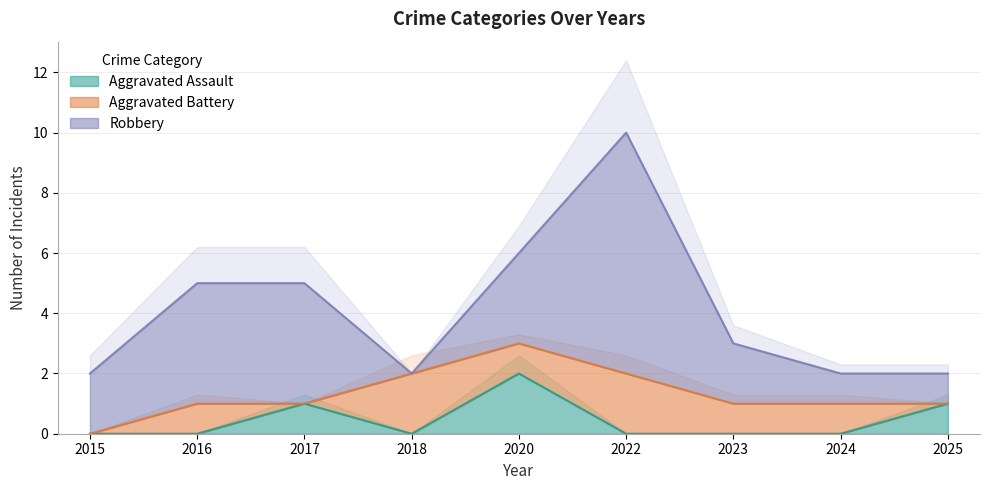

What is the difference between the Aggravated Assault values at 2017 and 2024?

1